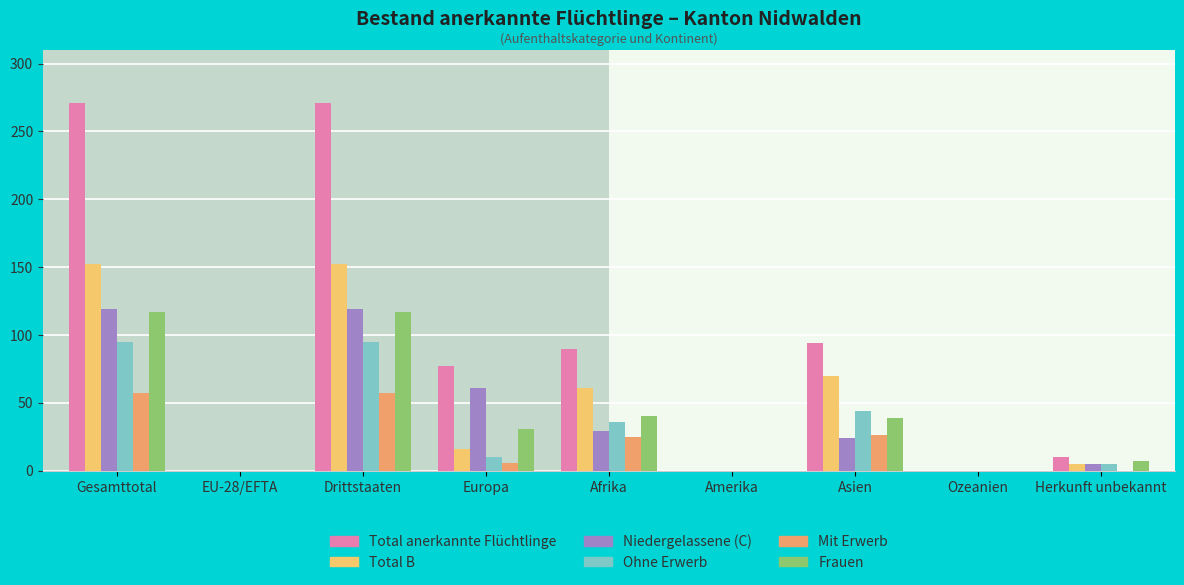

Read the Frauen value at Gesamttotal.

117